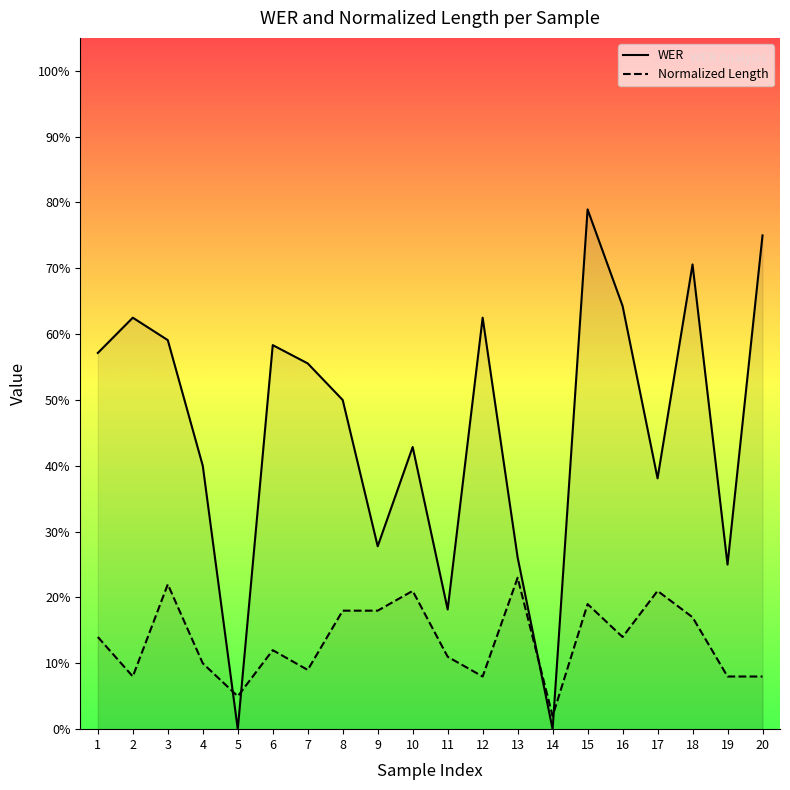

What is the average value of the WER series?

0.5